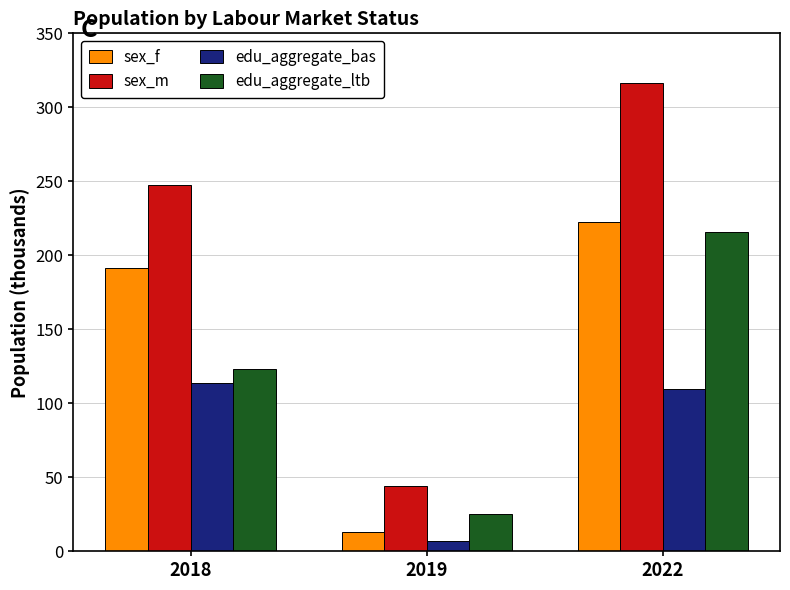

What is the value of the sex_m bar at the 3rd from the left?

316.7